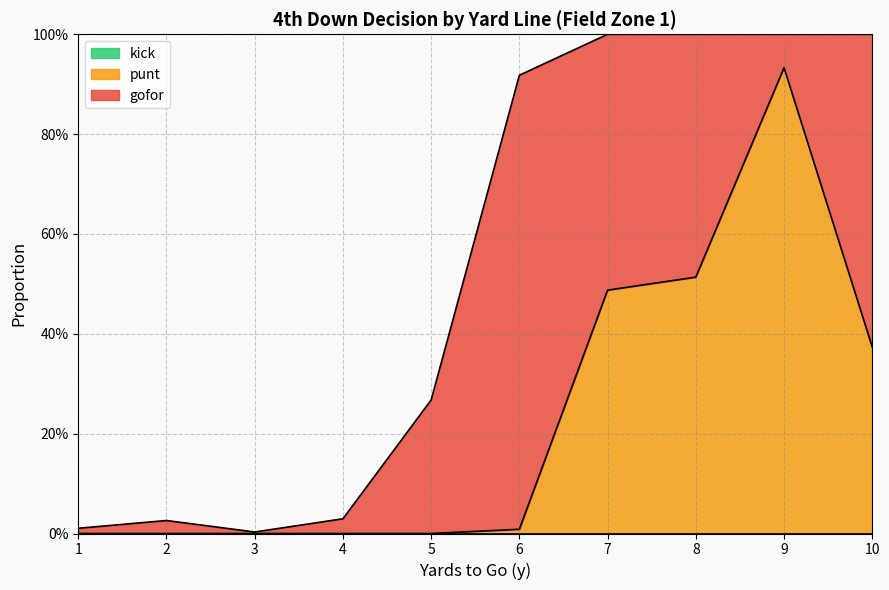

How many lines are shown in the chart?

3